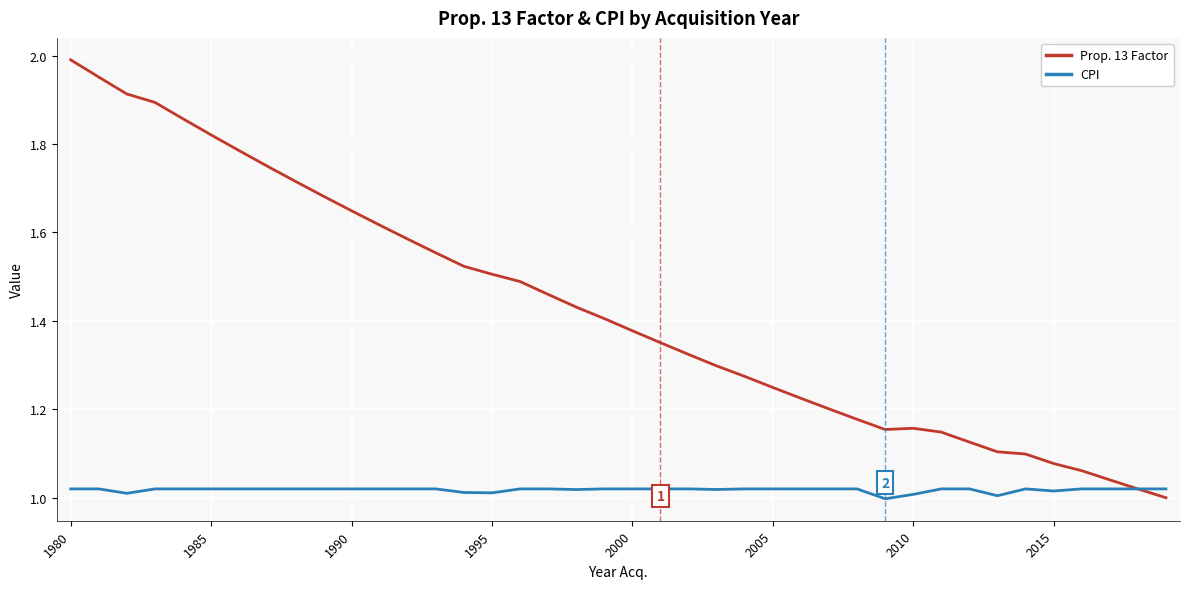

What is the difference between the second highest and second lowest values in the Prop. 13 Factor series?

0.9